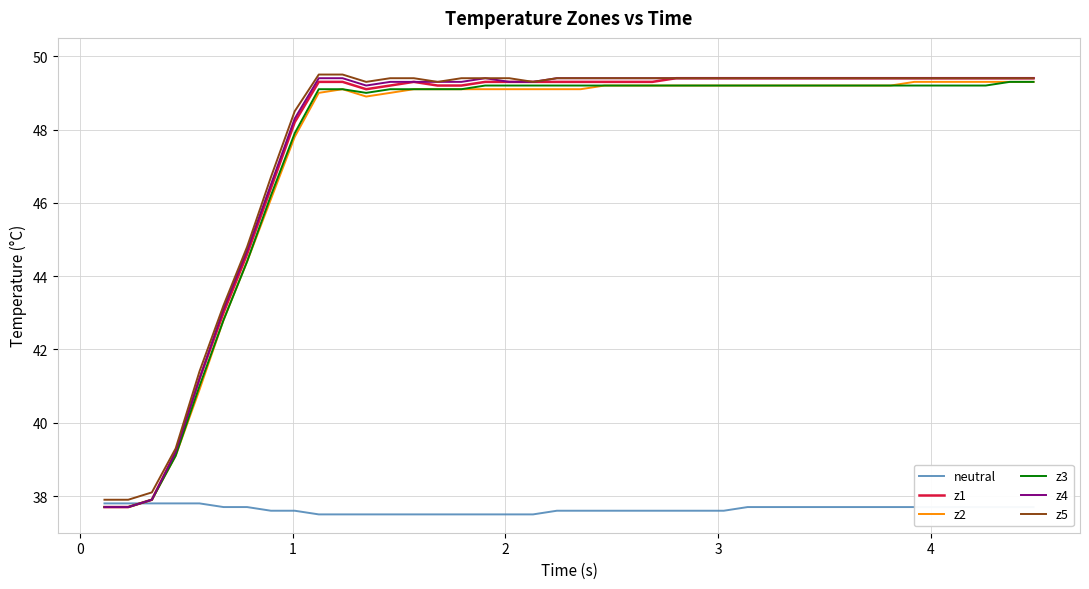

What is the minimum value shown in the chart?

37.5